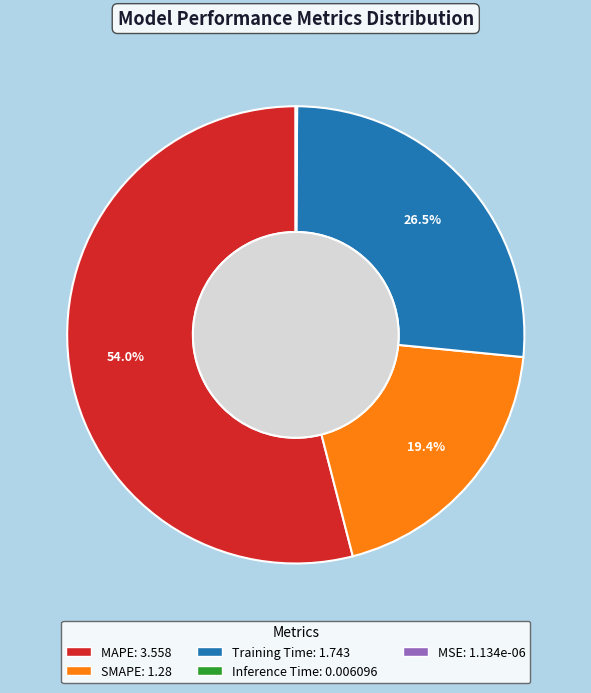

What portion of the pie excludes Training Time?

73.5%